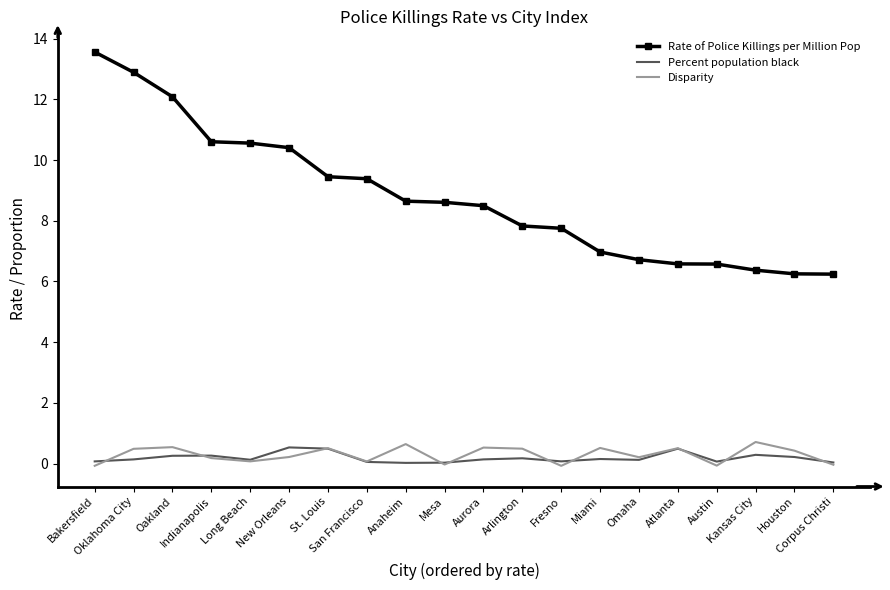

Which series has the widest spread of values?

Rate of Police Killings per Million Pop